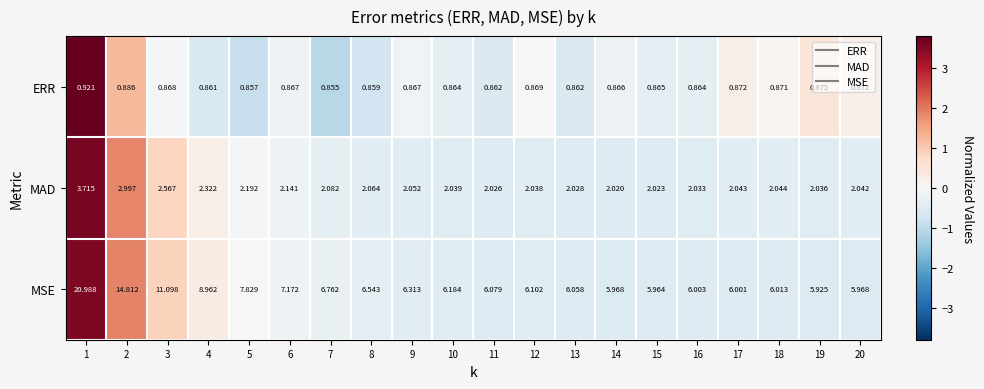

Rank the series by their maximum value, from highest to lowest.

MSE, MAD, ERR